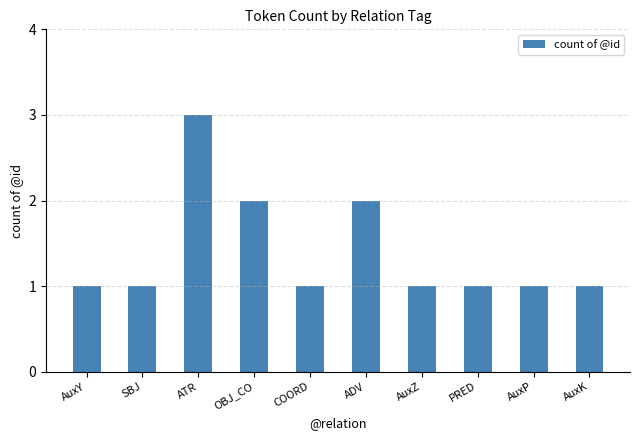

Reading left to right, transcribe all the data shown in this chart.

1	1	3	2	1	2	1	1	1	1